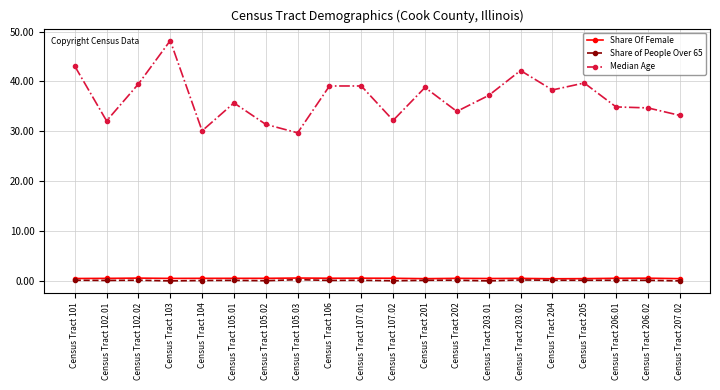

Which series has the largest total across all categories?

Median Age